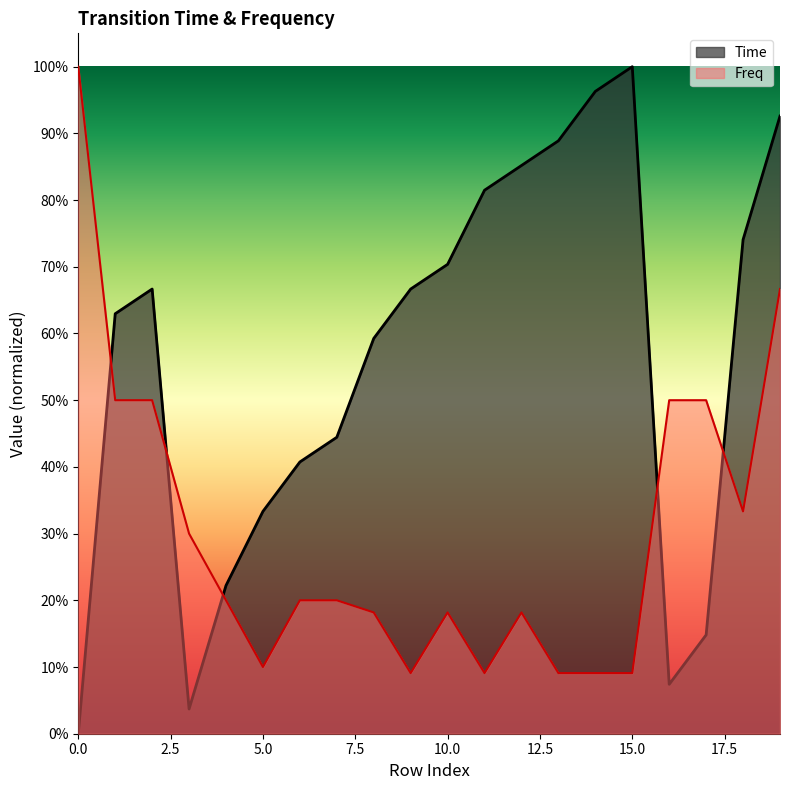

Where do Time and Freq first cross each other?

0 and 1